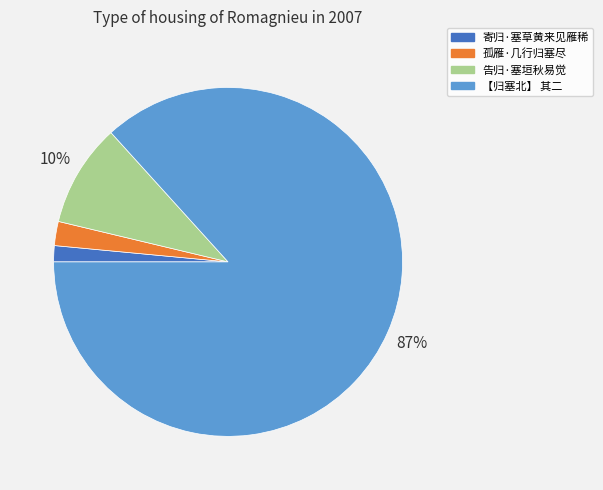

Which category has the biggest portion of the pie?

【归塞北】 其二